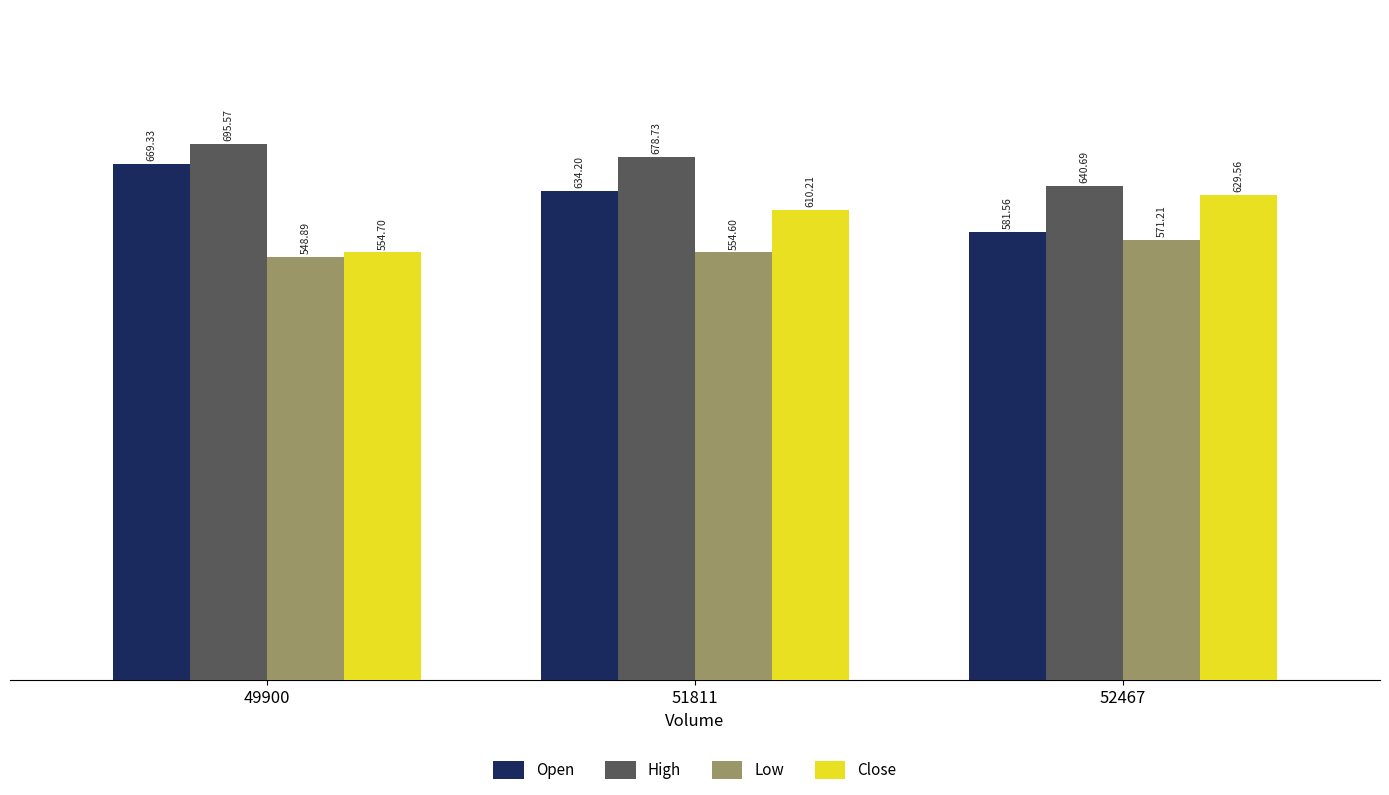

How many bars are there in total?

12